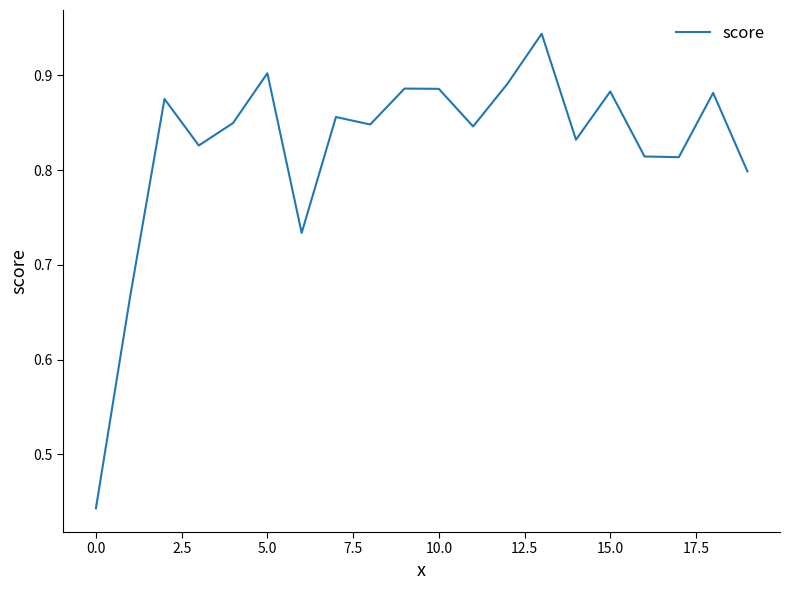

What is the difference between the maximum and minimum values?

0.5